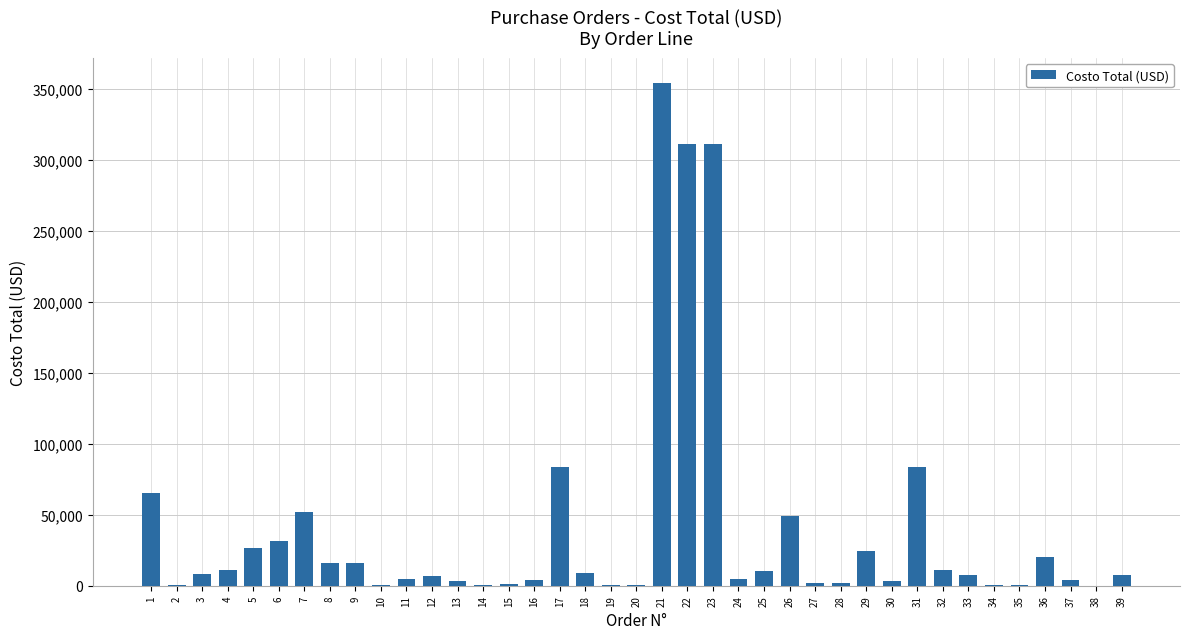

What is the sum of all values?

1551482.9